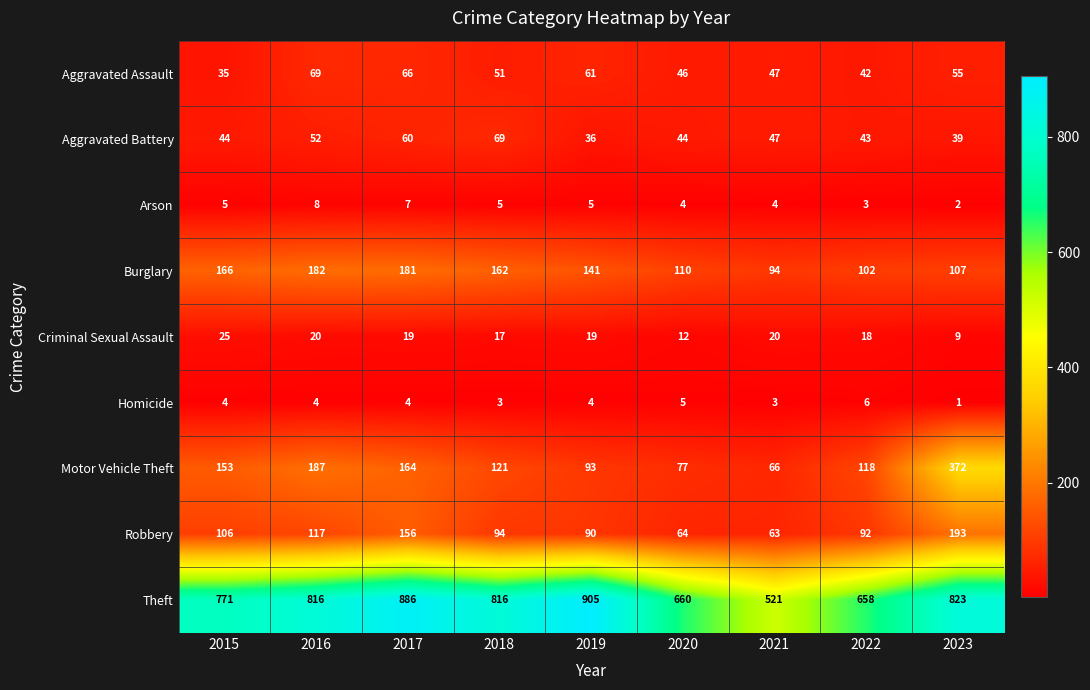

What is the difference between the second highest and minimum values in the Burglary series?

87